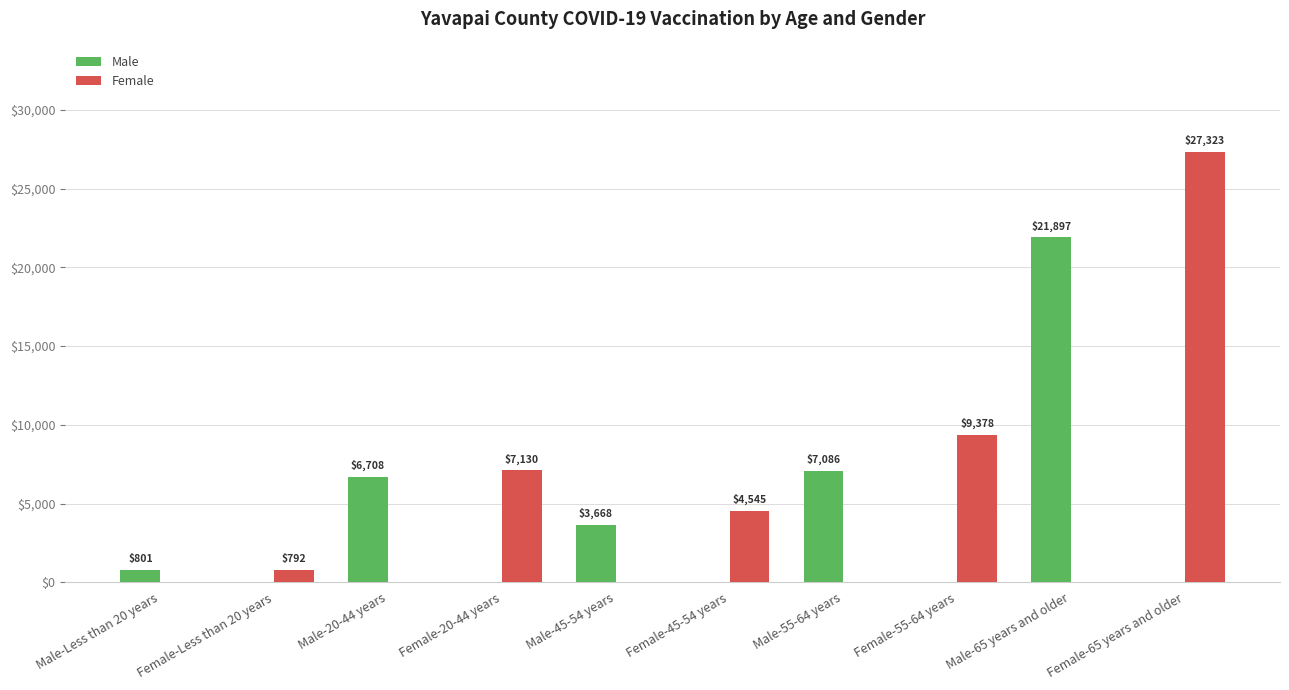

Where is Female nearest to the value 13661?

Female-55-64 years